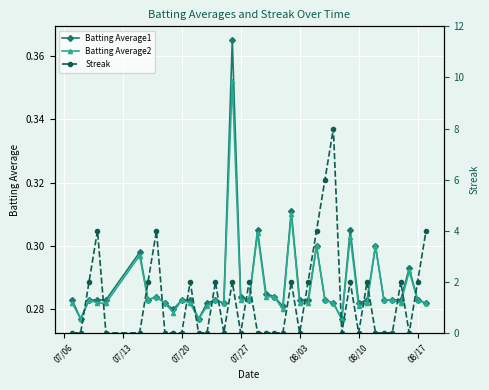

At how many categories does at least one series exceed 6?

1